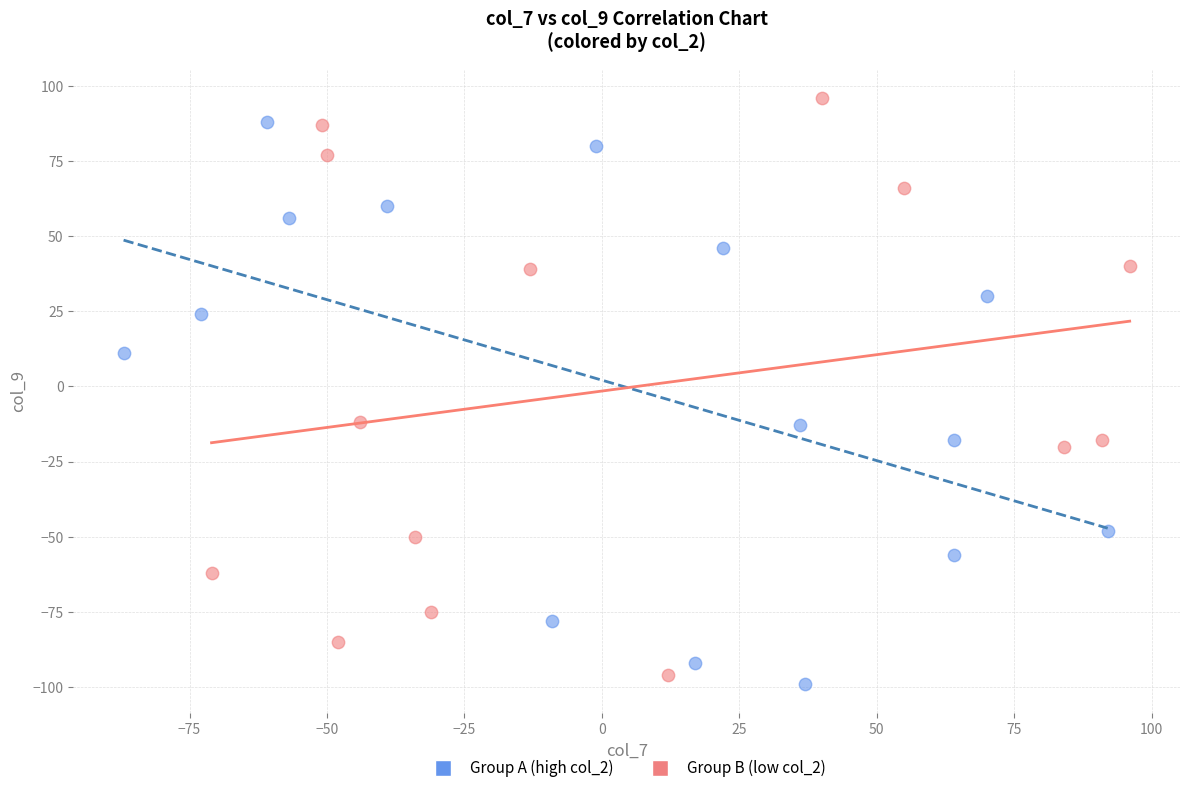

Which series has the largest Y range (max minus min)?

Group B (low col_2)